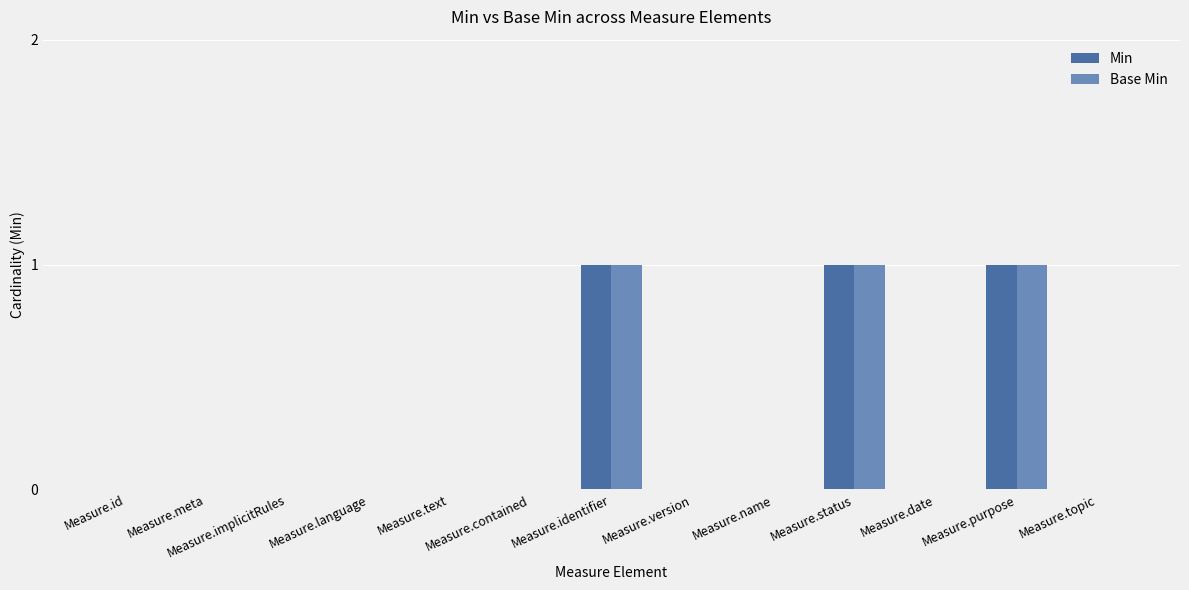

The value of Min at Measure.purpose is 1. True or false?

True